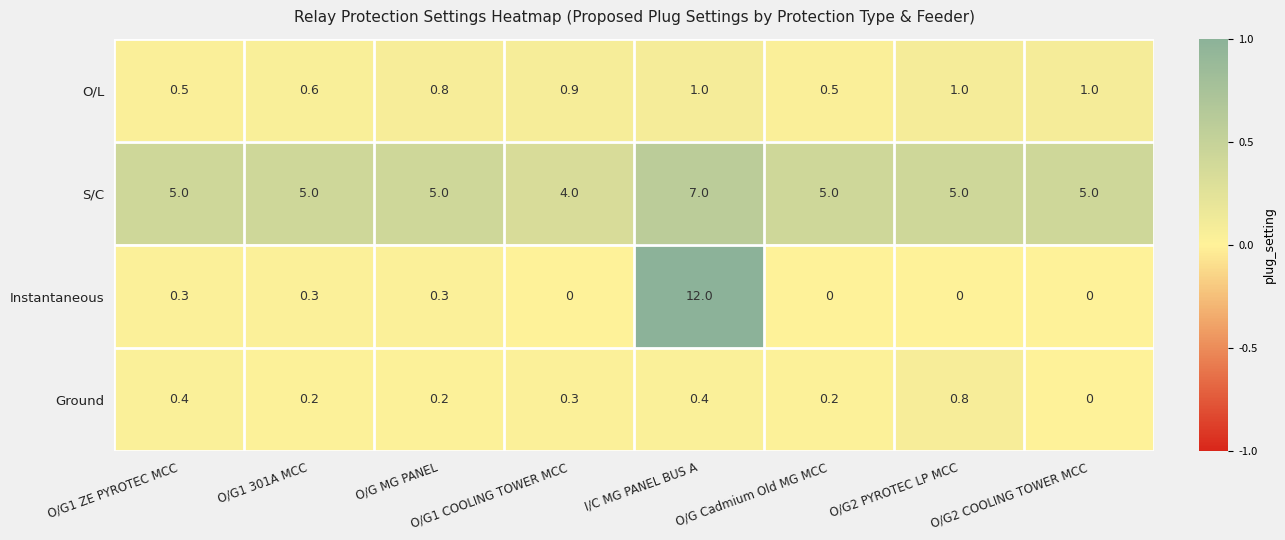

How many categories are shown in the chart?

8